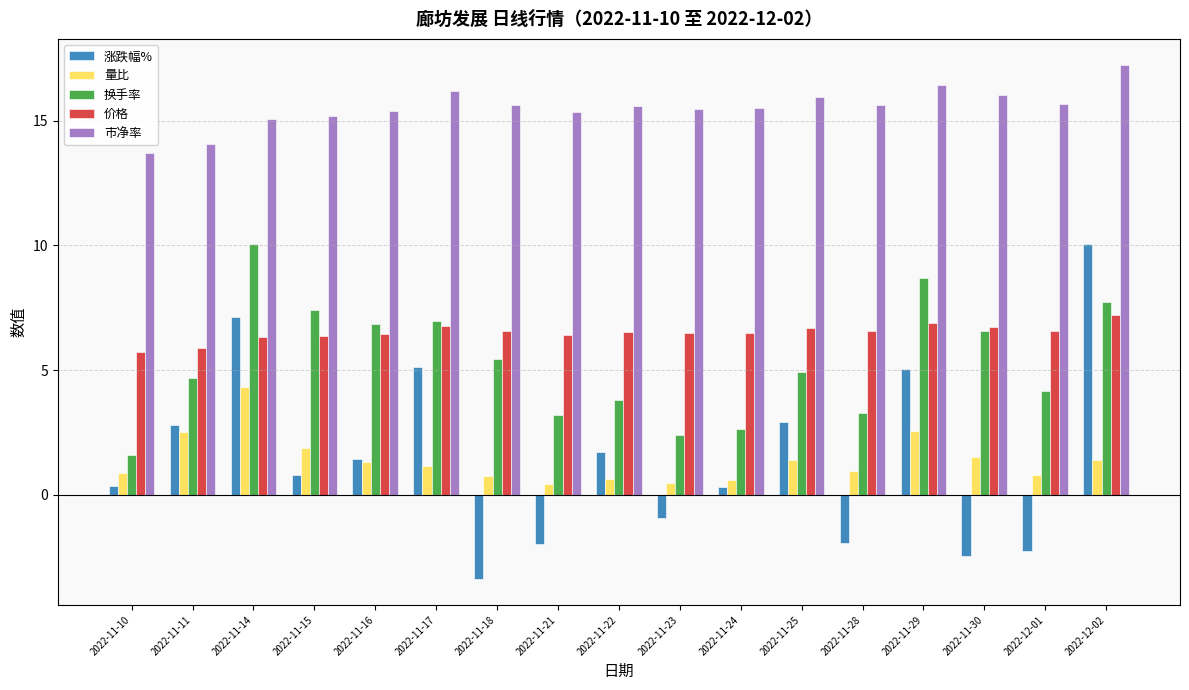

What is the average value of the 价格 series?

6.5